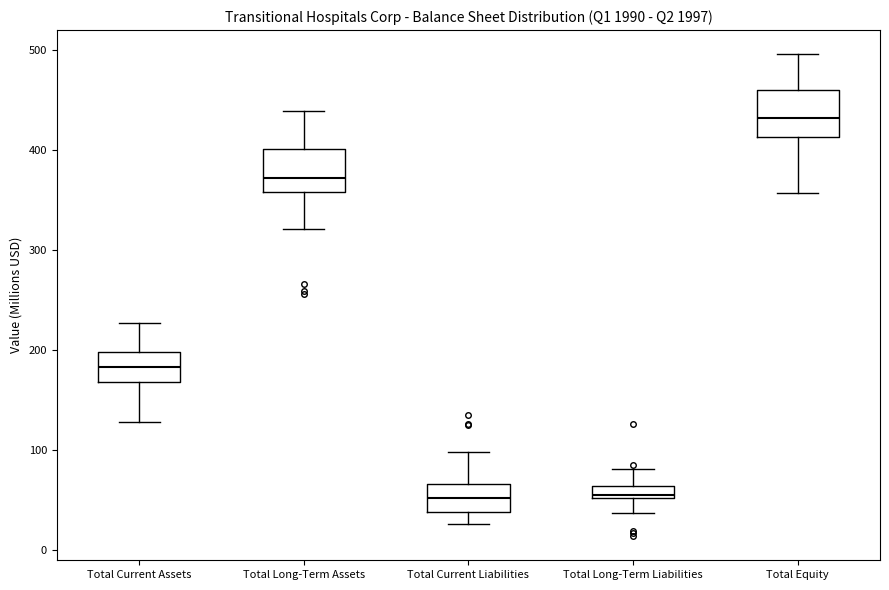

Where is the lower edge of the box for Total Long-Term Assets on the y-axis? The values are not printed on the chart, so give them approximately, as read against the axis.

360